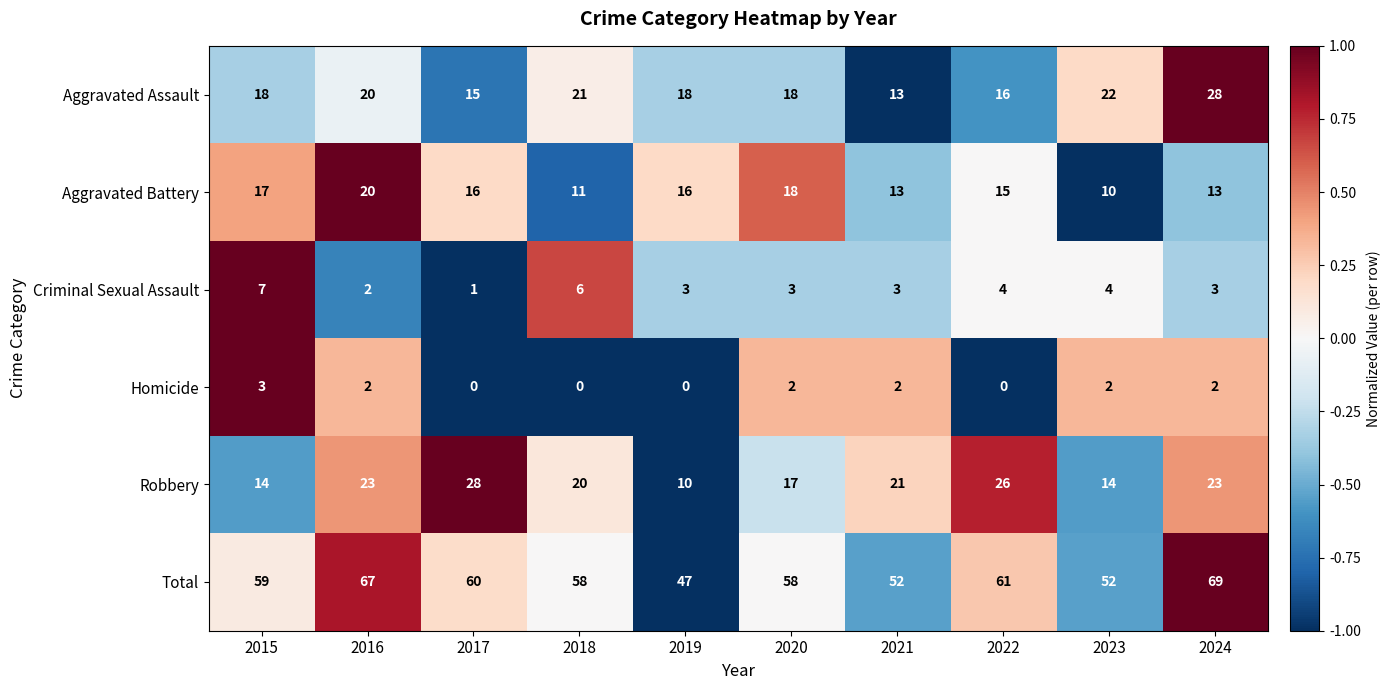

Where is Aggravated Assault nearest to the value 20?

2016